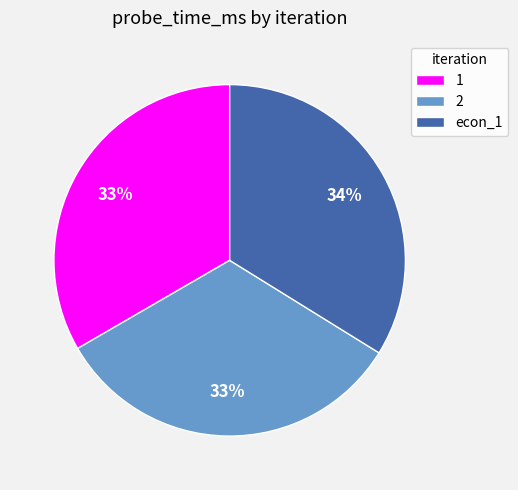

Between econ_1 and 2, which is larger?

econ_1